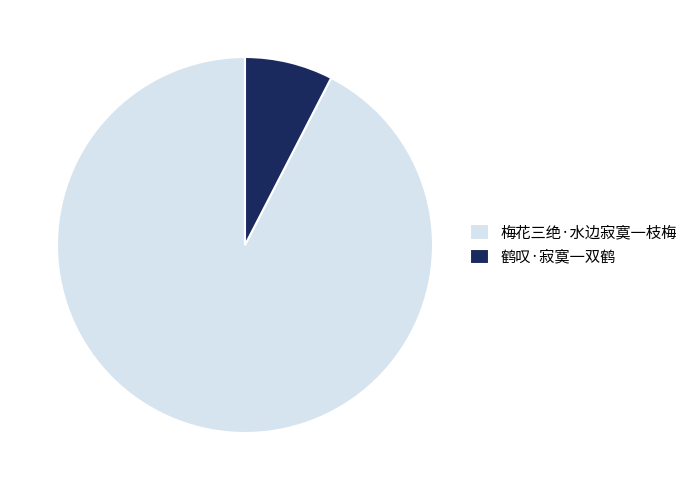

Which has a higher value, 梅花三绝·水边寂寞一枝梅 or 鹤叹·寂寞一双鹤?

梅花三绝·水边寂寞一枝梅